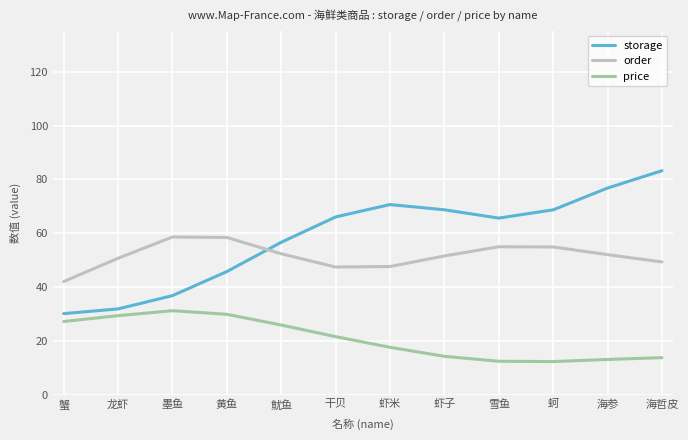

What is the difference between the maximum and minimum values in the order series?

16.6